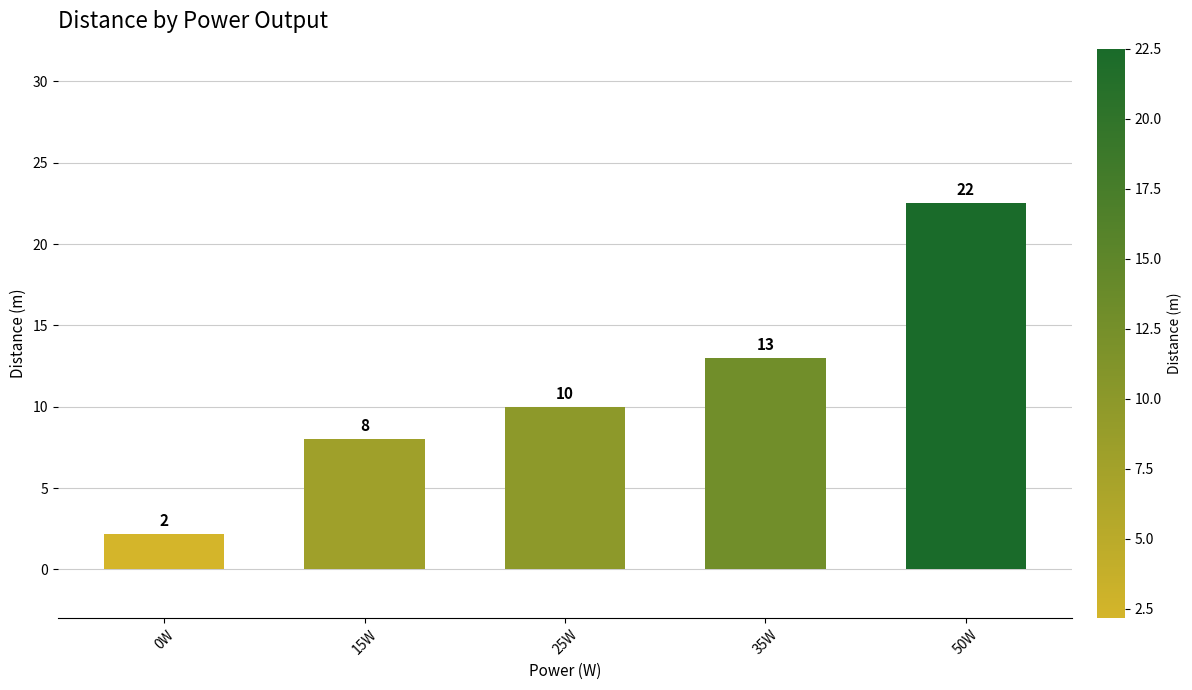

What position from the right is 50W?

1